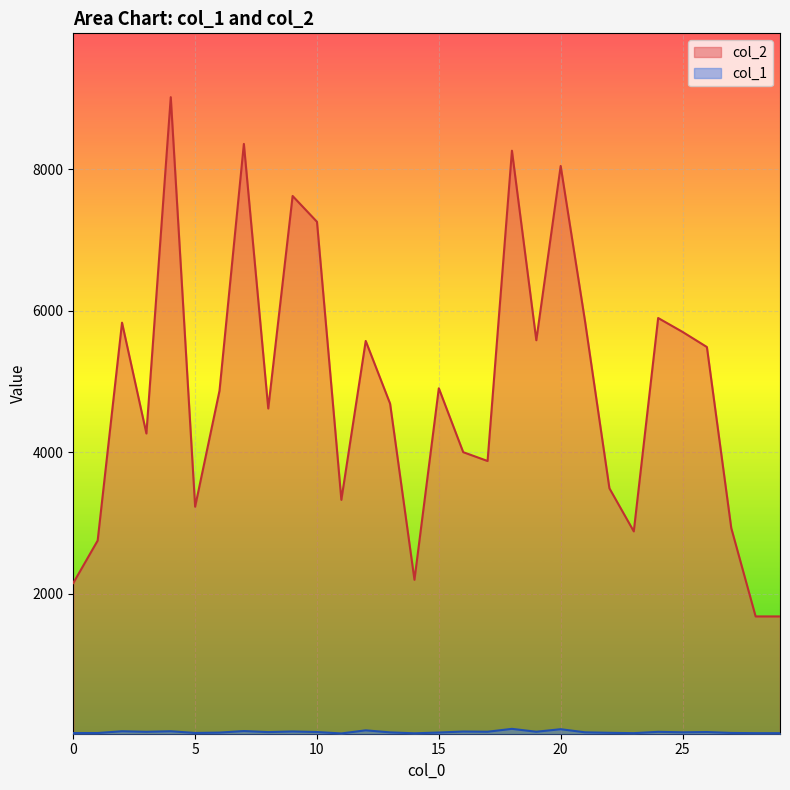

The value of col_2 at 25 is 1844. True or false?

False